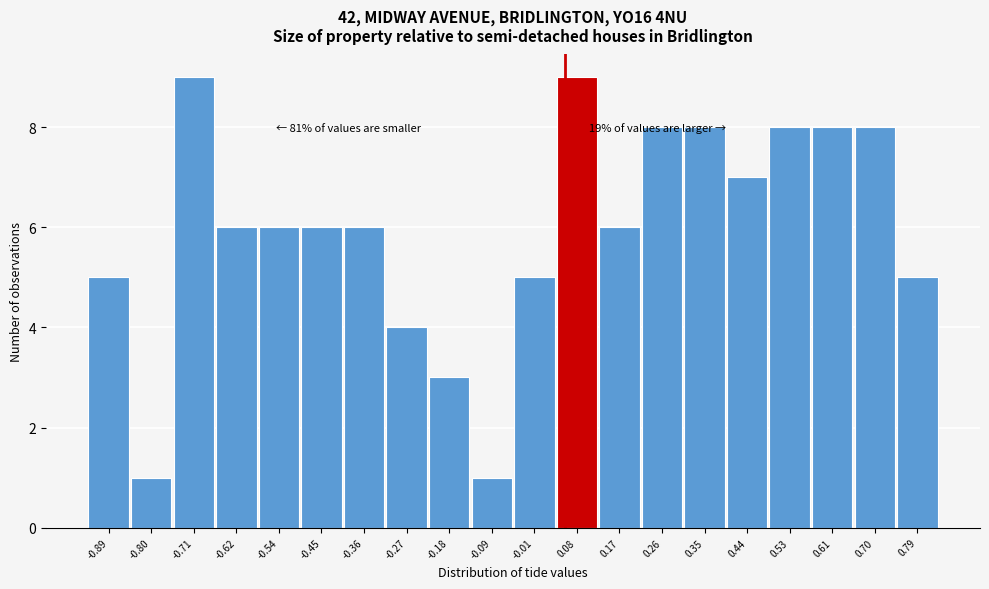

Reading left to right, list all the values displayed in this chart.

-0.89=5	-0.80=1	-0.71=9	-0.62=6	-0.54=6	-0.45=6	-0.36=6	-0.27=4	-0.18=3	-0.09=1	-0.01=5	0.08=9	0.17=6	0.26=8	0.35=8	0.44=7	0.53=8	0.61=8	0.70=8	0.79=5